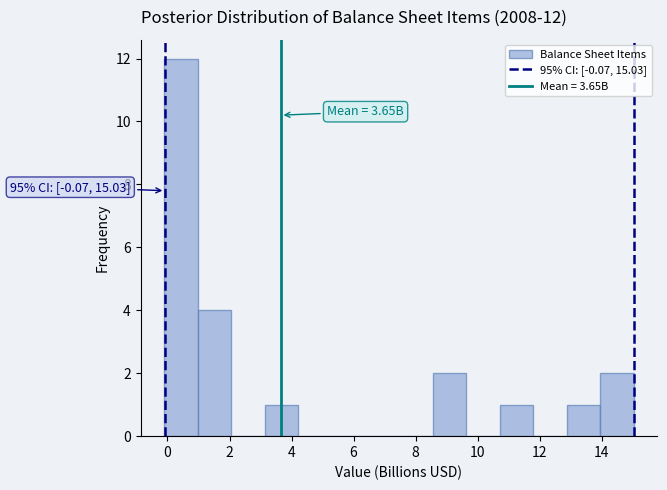

Which range on the x-axis has the tallest bar?

-0.2 to 1.0